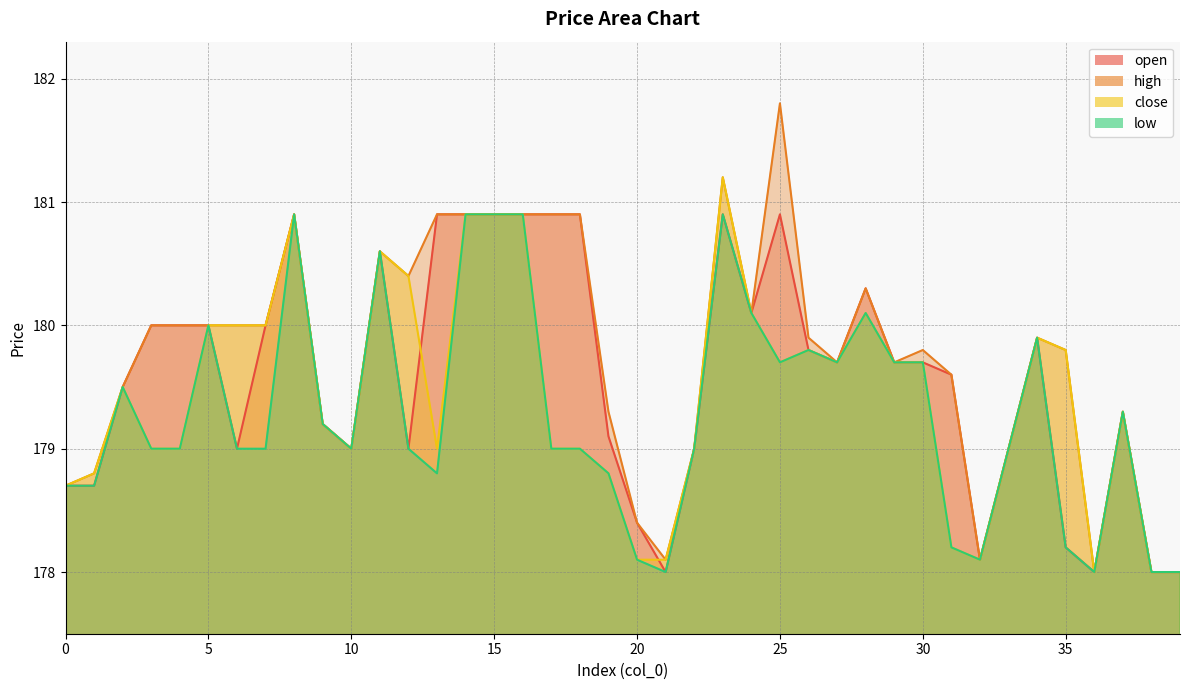

How many interior local valleys does the high series have?

8